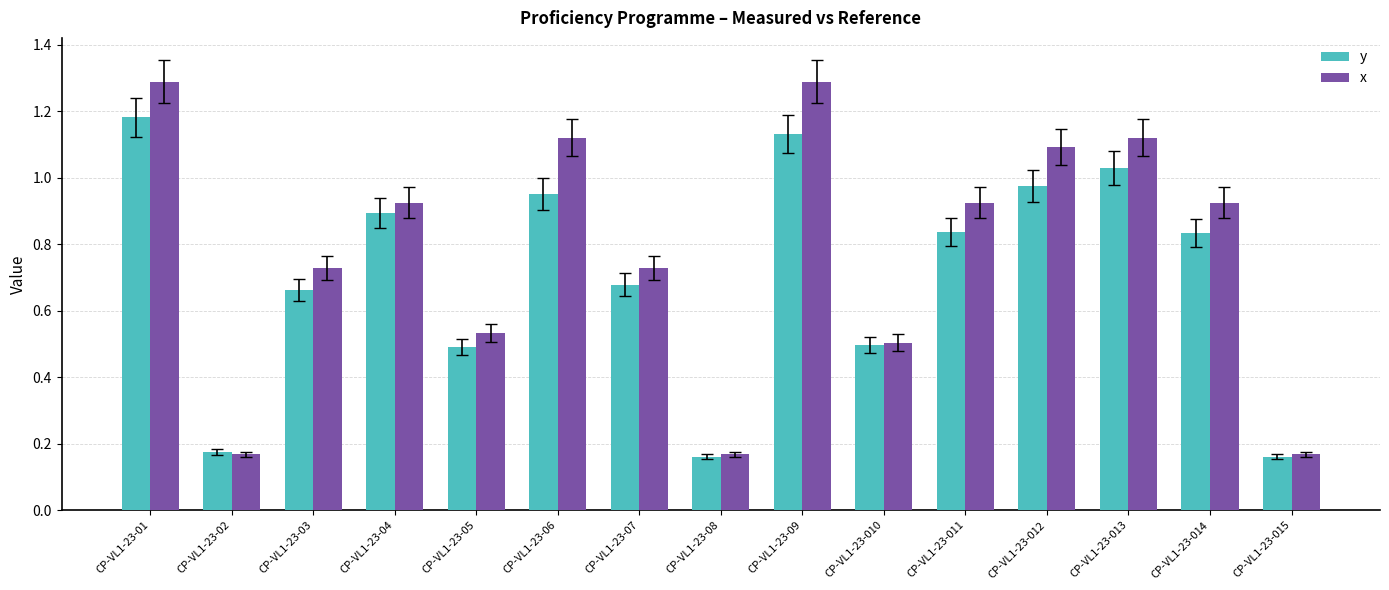

List the series in order of their overall mean, highest first.

x, y